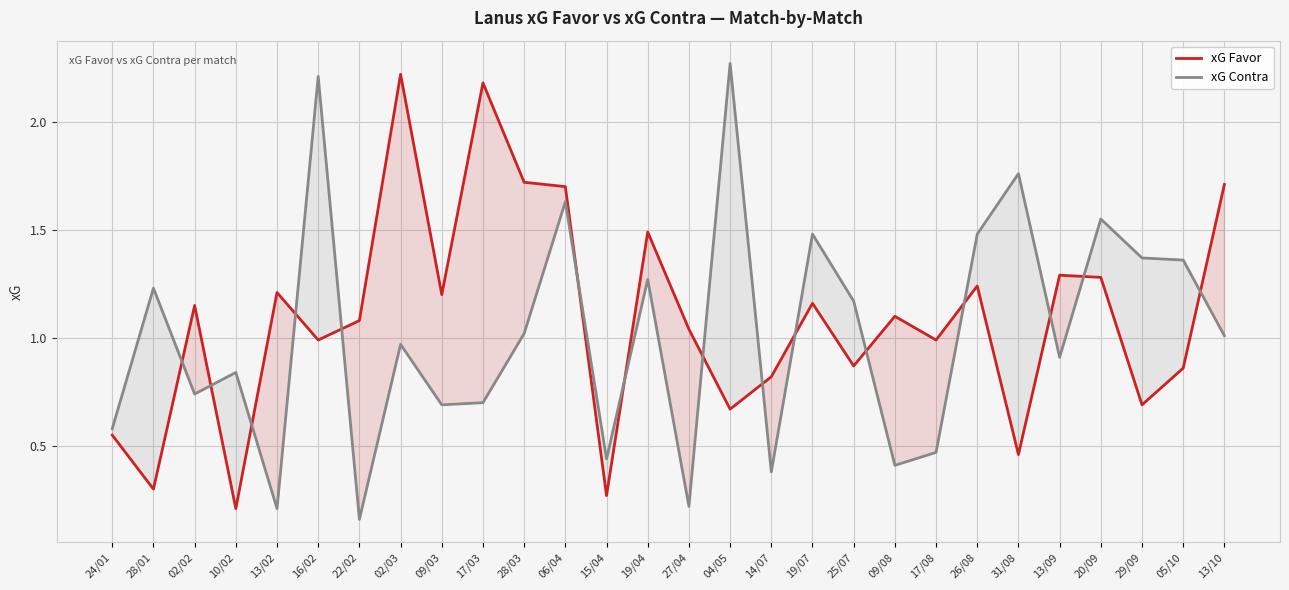

What is the value of the xG Favor point at the 3rd from the left?

1.1